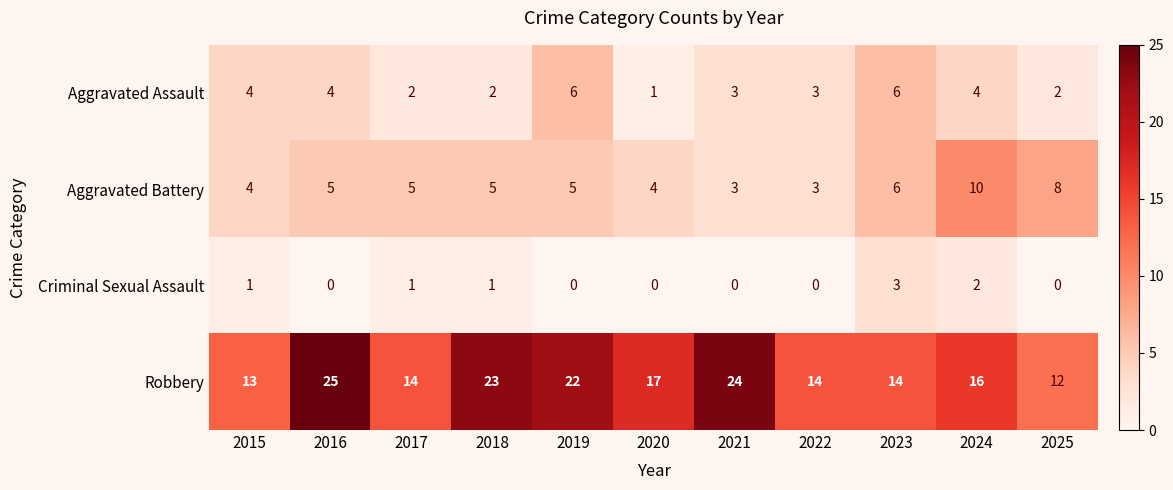

Is it true that Robbery equals 38 at 2021?

False